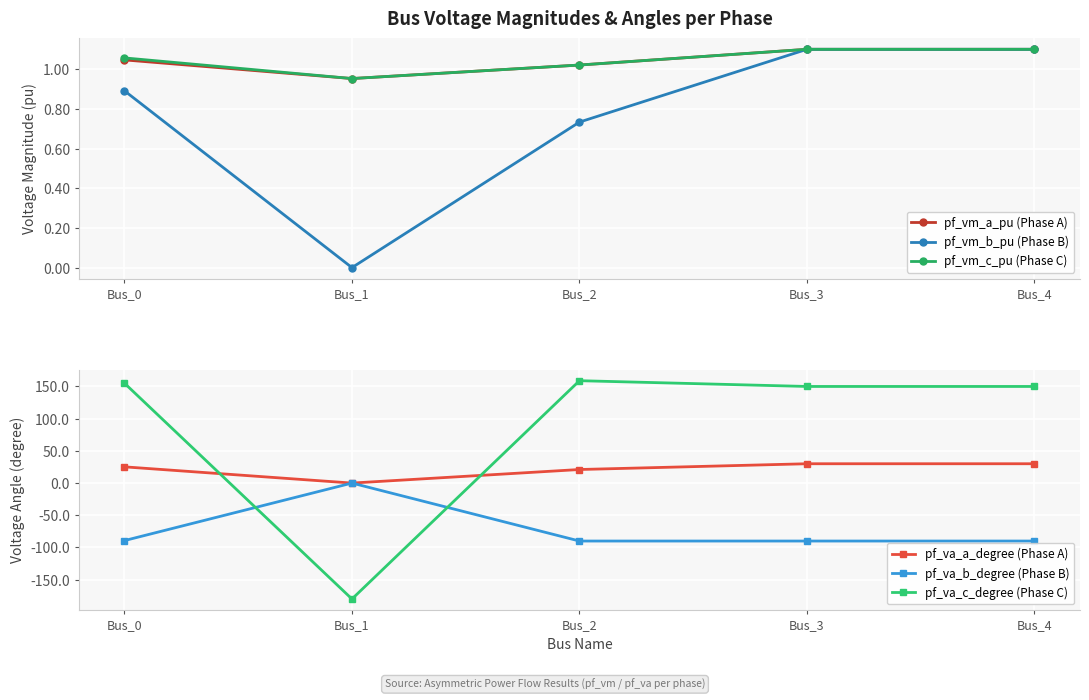

Reading left to right, transcribe all the data shown in this chart.

pf_vm_a_pu (Phase A): 1.0	1.0	1.0	1.1	1.1
pf_vm_b_pu (Phase B): 0.9	0.0	0.7	1.1	1.1
pf_vm_c_pu (Phase C): 1.1	1.0	1.0	1.1	1.1
pf_va_a_degree (Phase A): 25.2	0.0	21.1	30.0	30.0
pf_va_b_degree (Phase B): -89.3	0.0	-90.0	-90.0	-90.0
pf_va_c_degree (Phase C): 155.1	-180.0	158.9	150.0	150.0